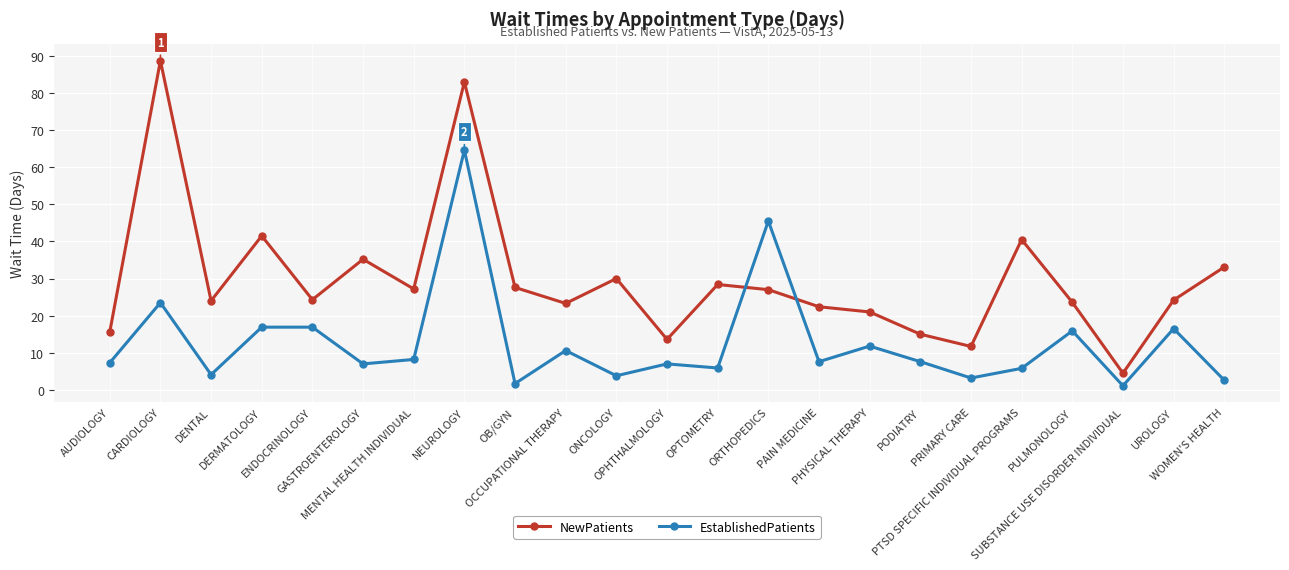

How many categories are shown in the chart?

23